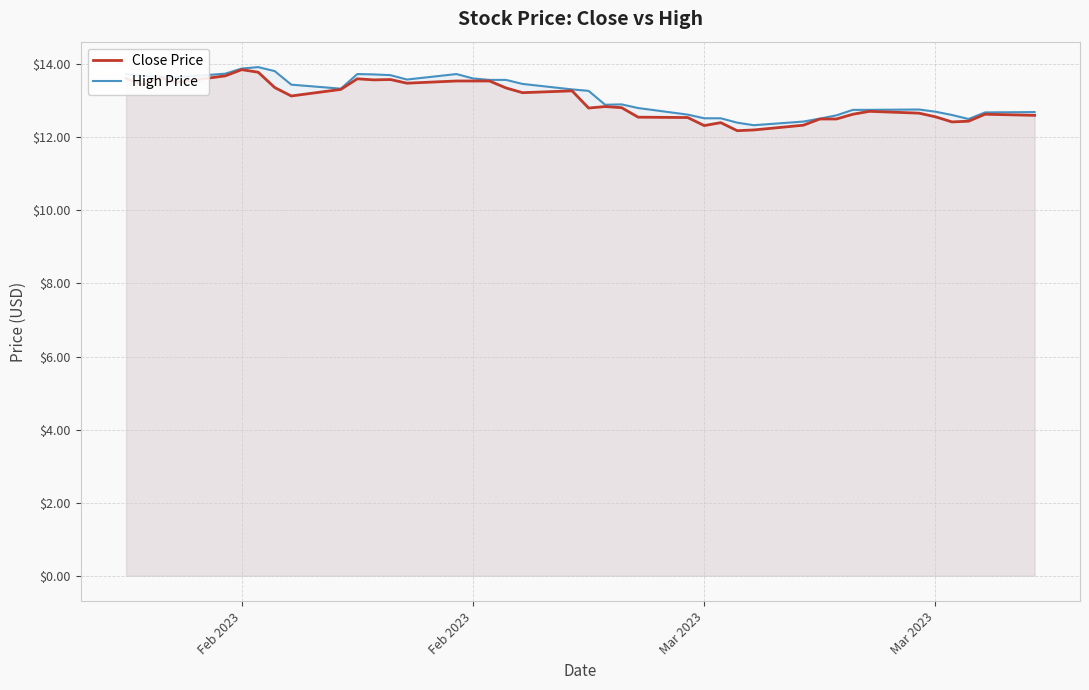

What are all the series names shown in the legend?

Close Price, High Price